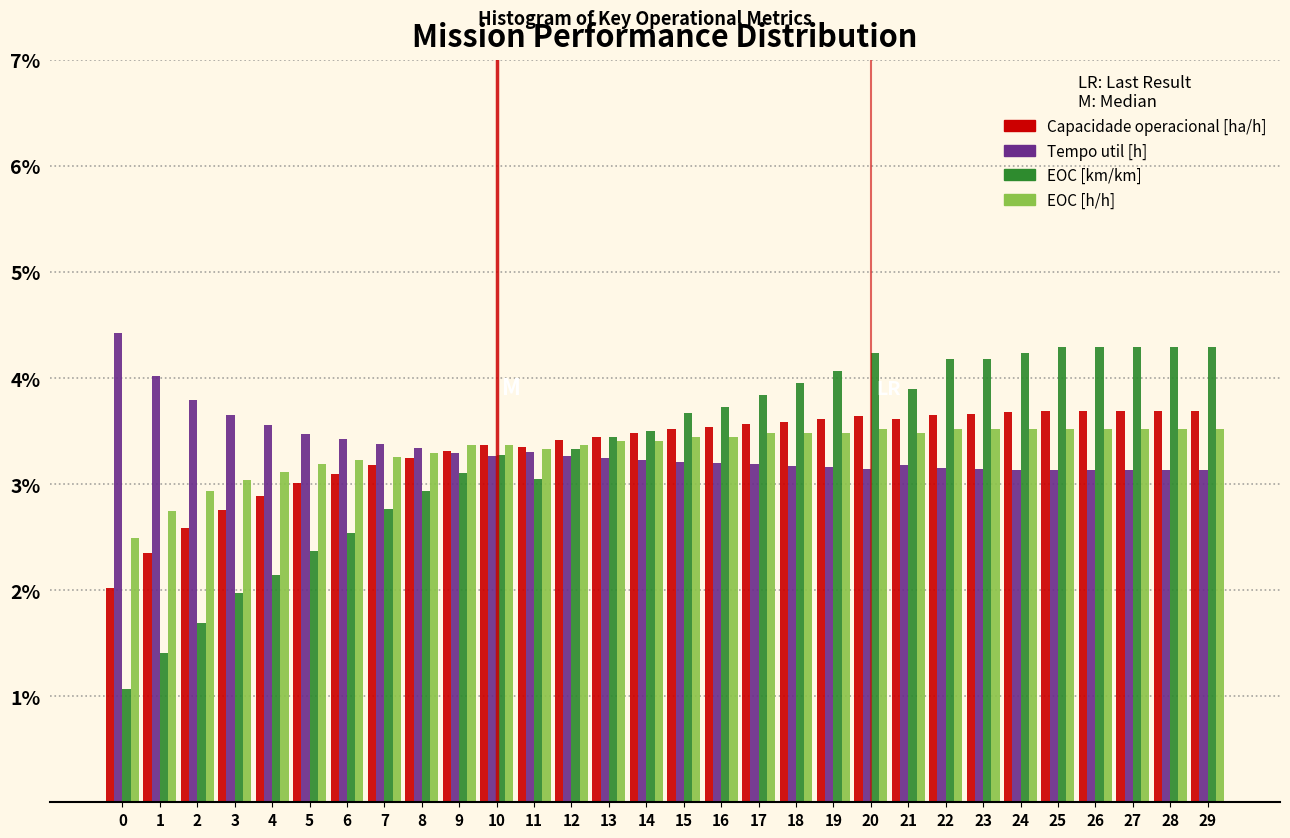

What is the sum of all Tempo util [h] values?

100.0